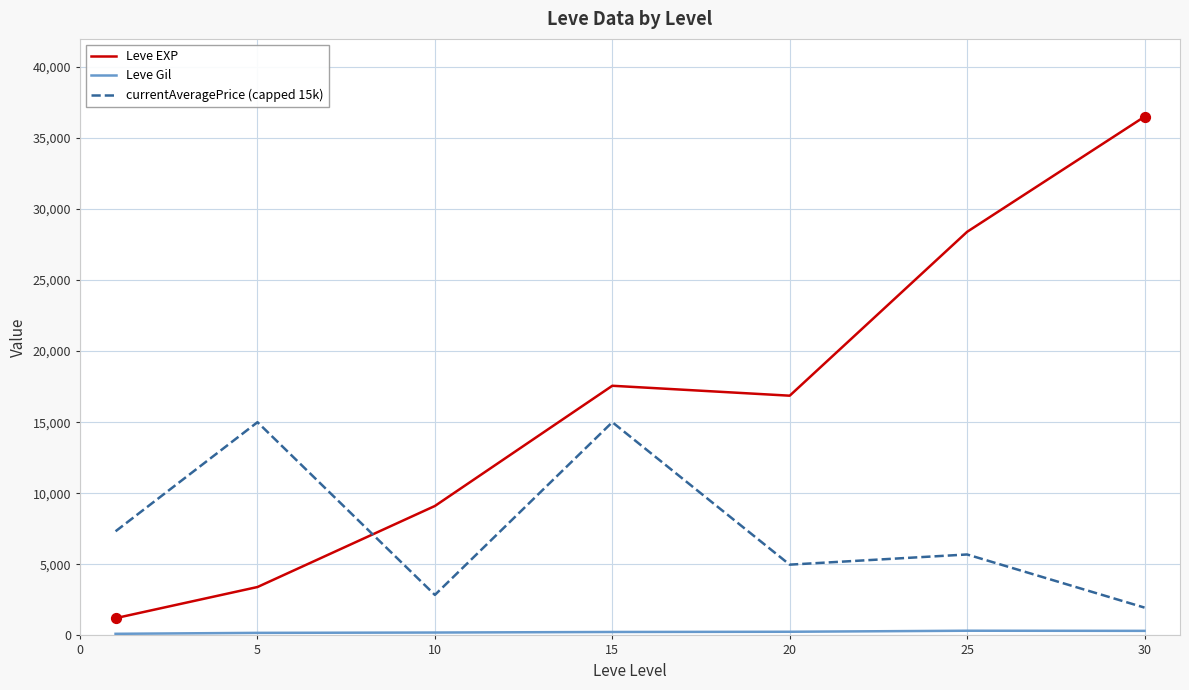

Which series has the largest range (max minus min)?

Leve EXP